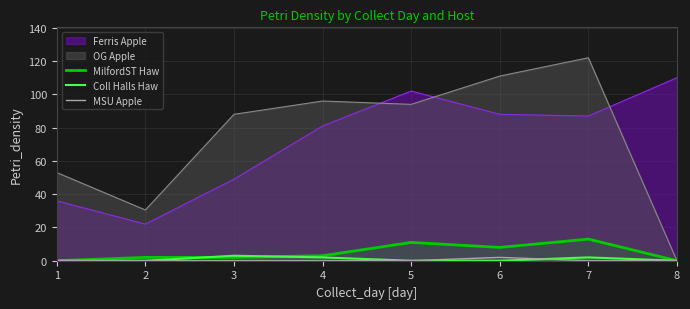

How many values in the Coll Halls Haw series exceed 0?

3